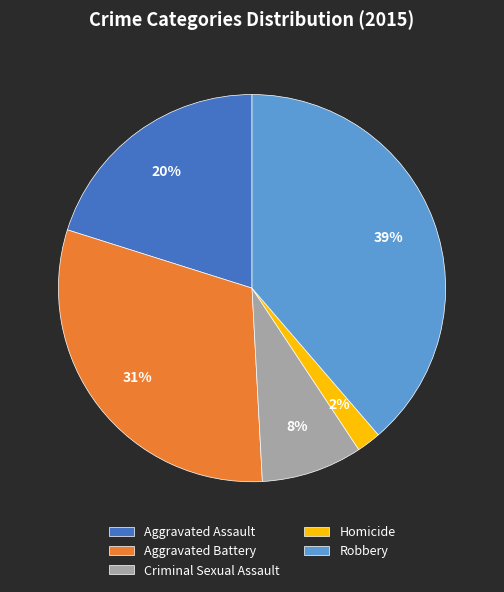

Count the number of slices in the pie.

5